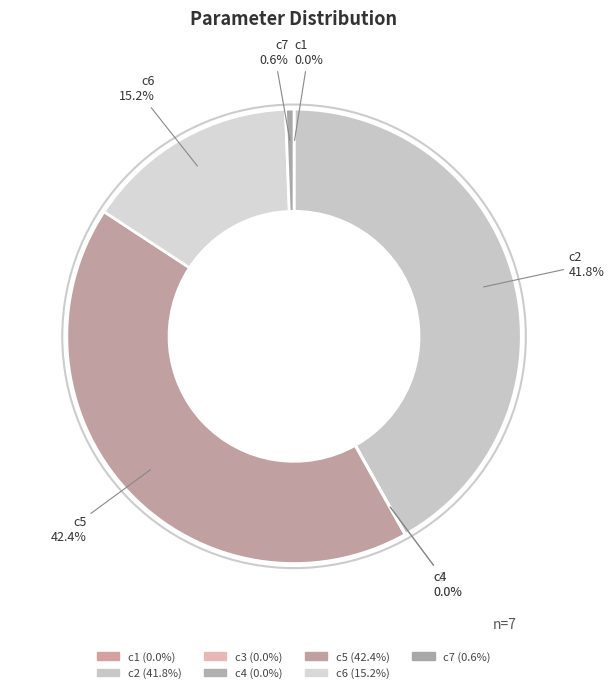

True or false: c5 accounts for 42% of the total.

True